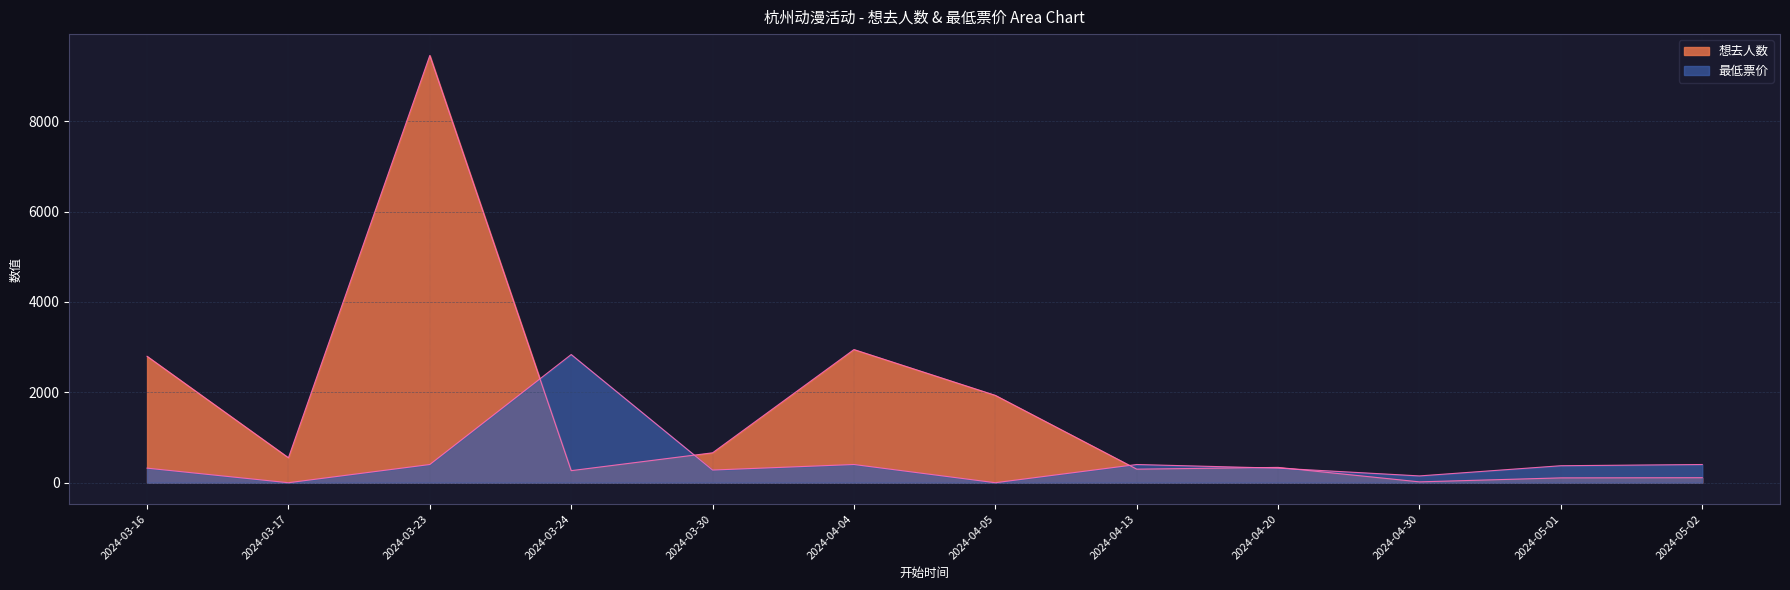

Where does the 想去人数 series first go above 552?

2024-03-16